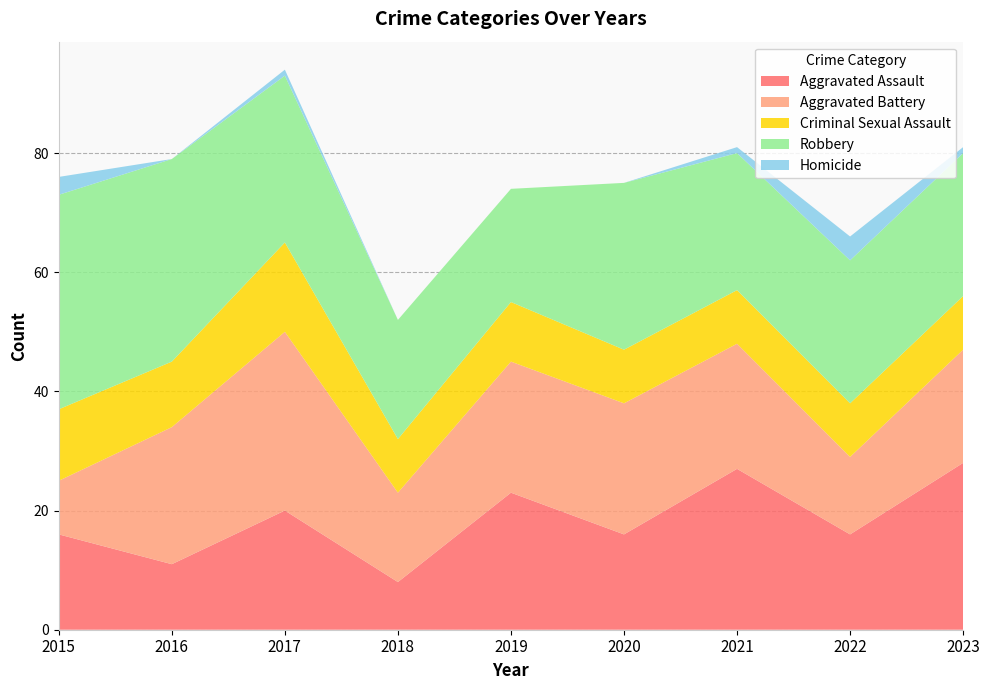

Reading right to left, list all the values displayed in this chart.

Aggravated Assault: 28	16	27	16	23	8	20	11	16
Aggravated Battery: 19	13	21	22	22	15	30	23	9
Criminal Sexual Assault: 9	9	9	9	10	9	15	11	12
Robbery: 24	24	23	28	19	20	28	34	36
Homicide: 1	4	1	0	0	0	1	0	3